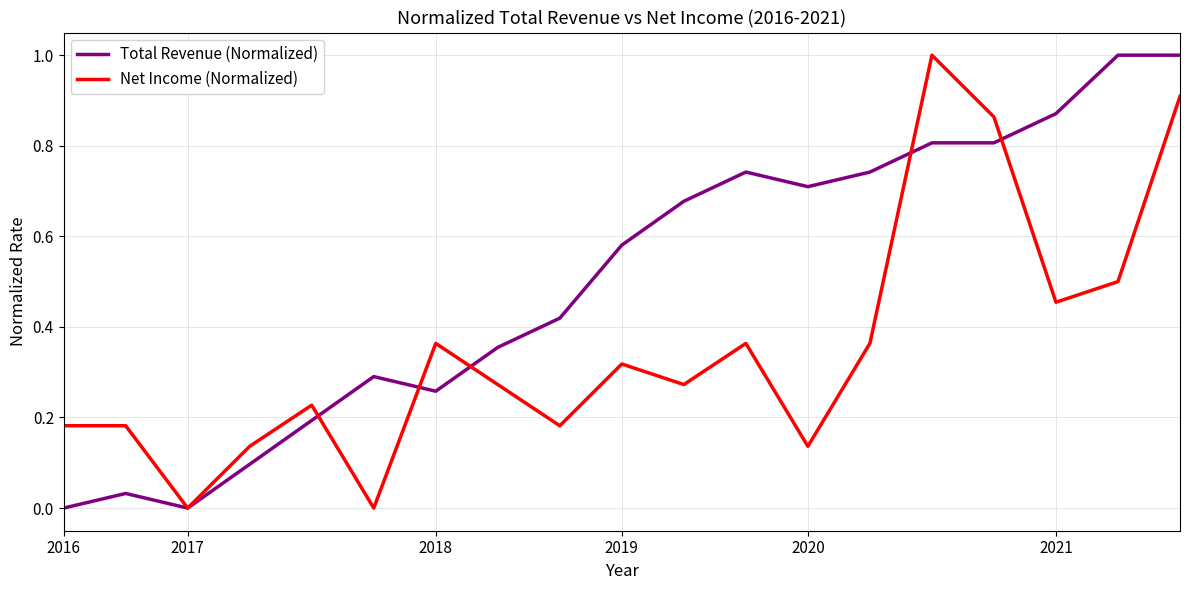

What is the maximum value for Net Income (Normalized)?

1.0